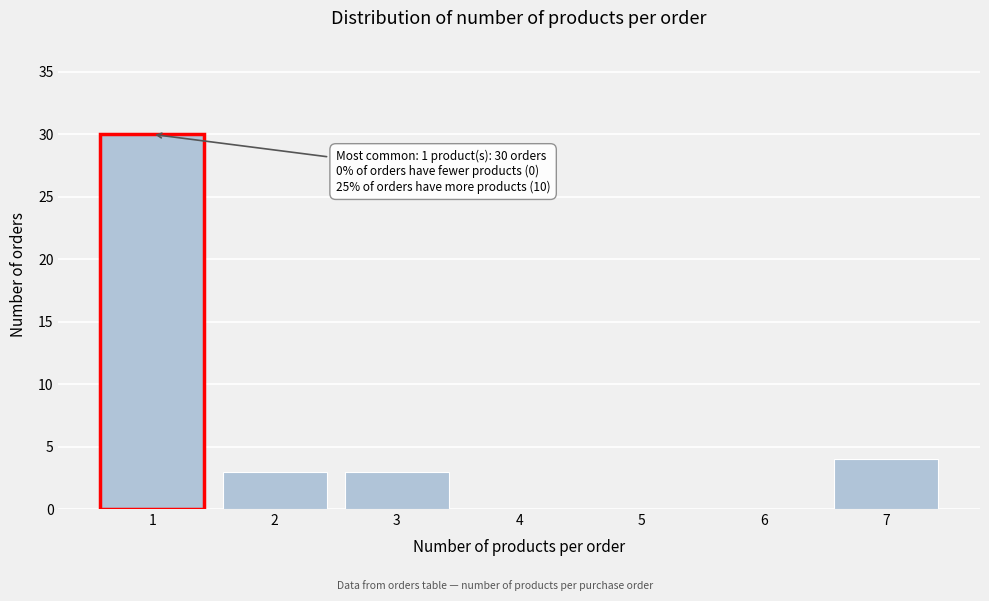

Reading left to right, list all the values displayed in this chart.

1=30	2=3	3=3	4=0	5=0	6=0	7=4